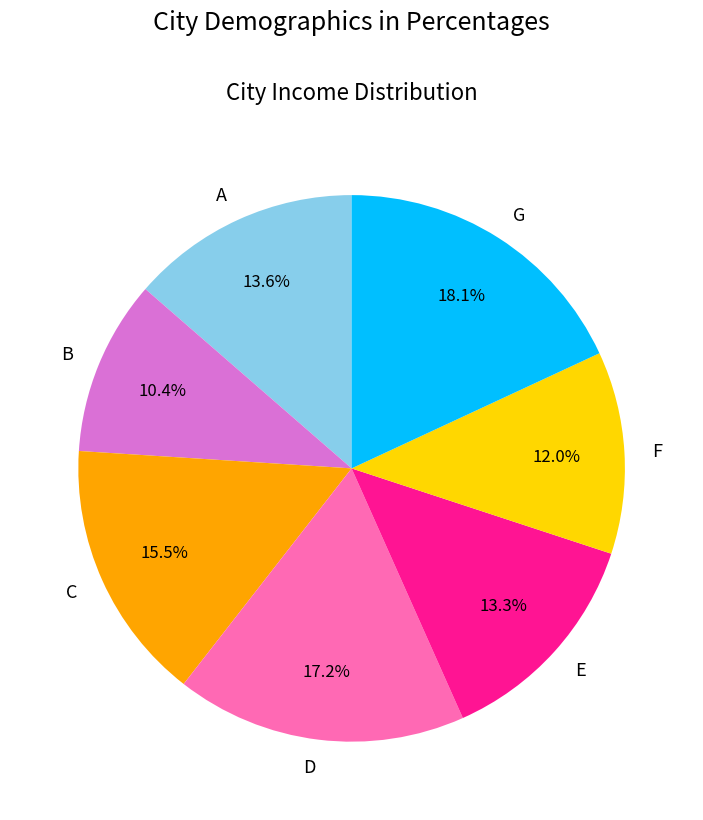

How much of the chart is everything except C?

84.5%